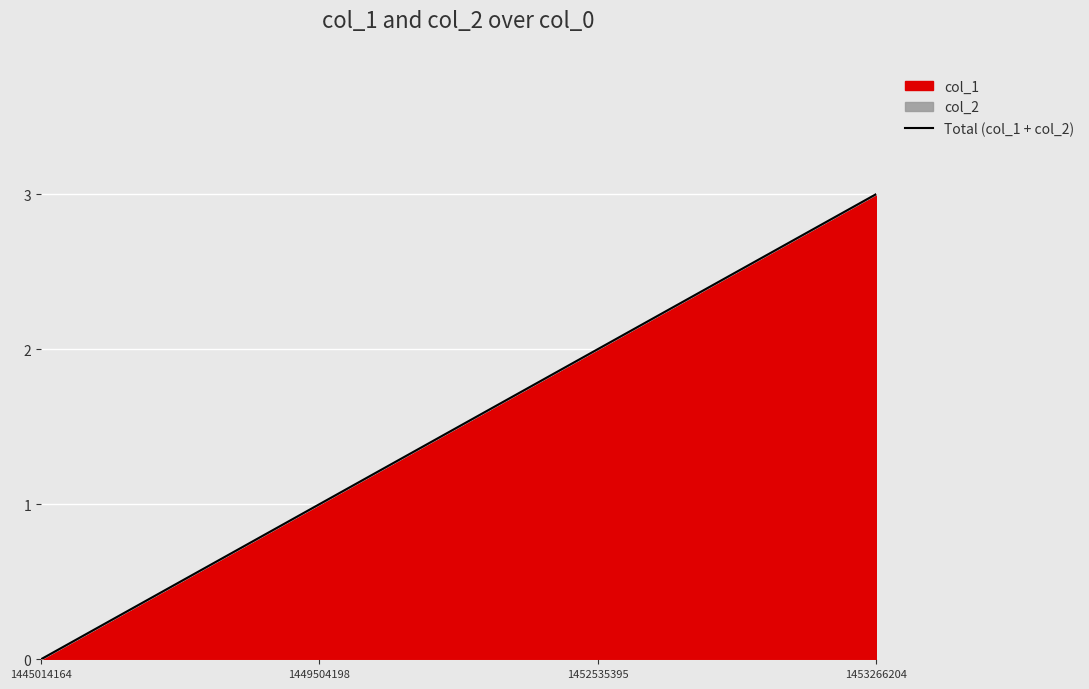

The value at 1445014164 is 0. True or false?

True